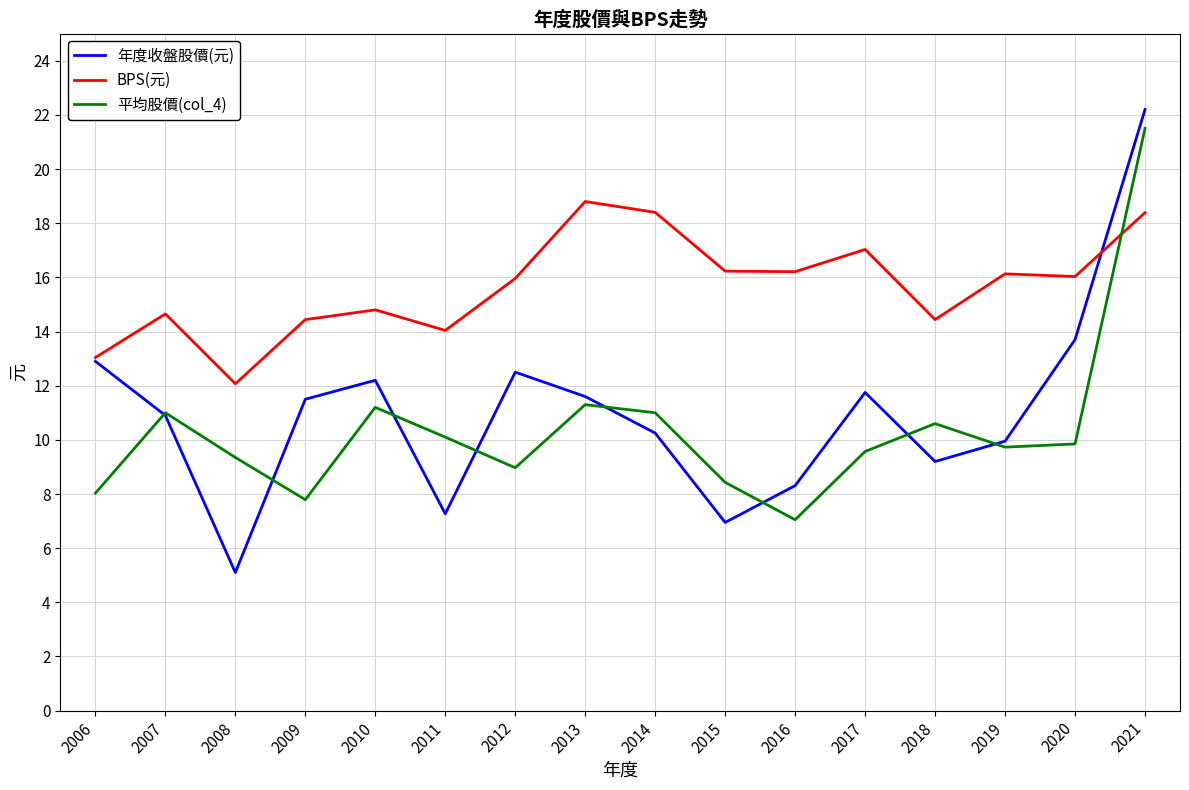

True or false: 年度收盤股價(元) and BPS(元) intersect in this chart.

True